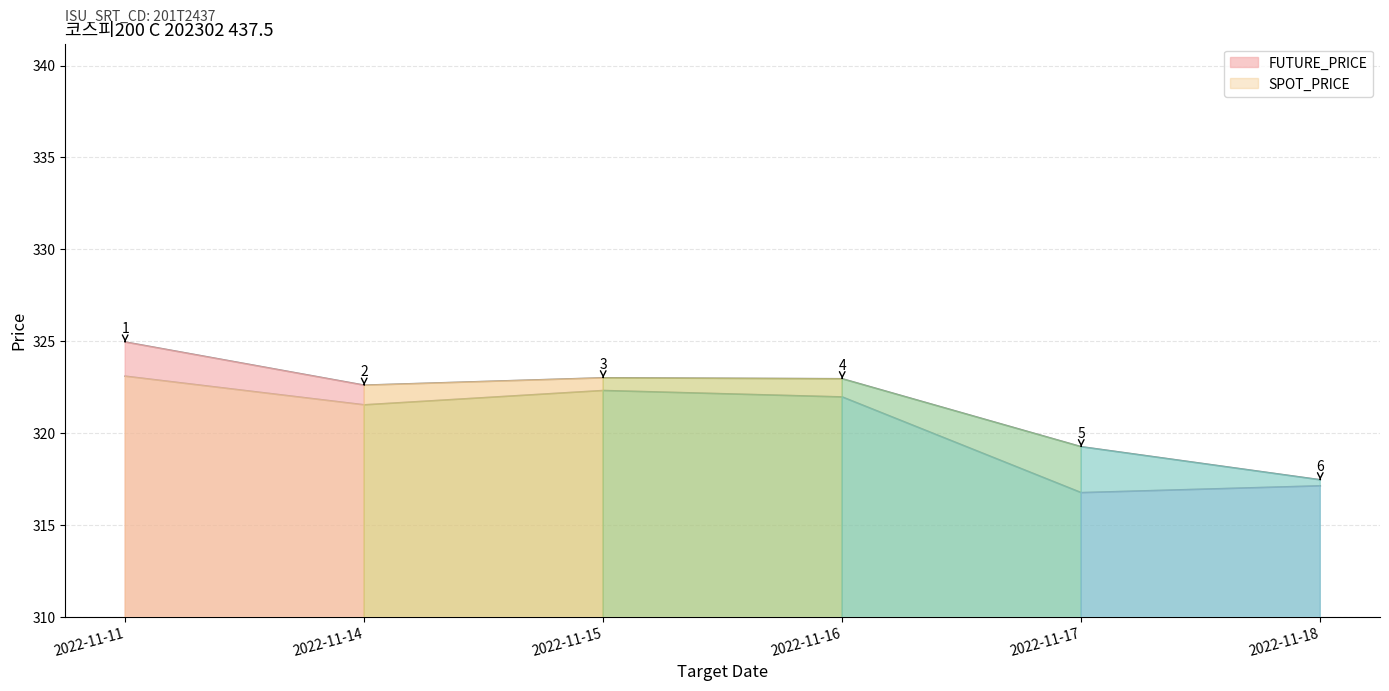

What is the approximate value of FUTURE_PRICE at 2022-11-17?

319.2